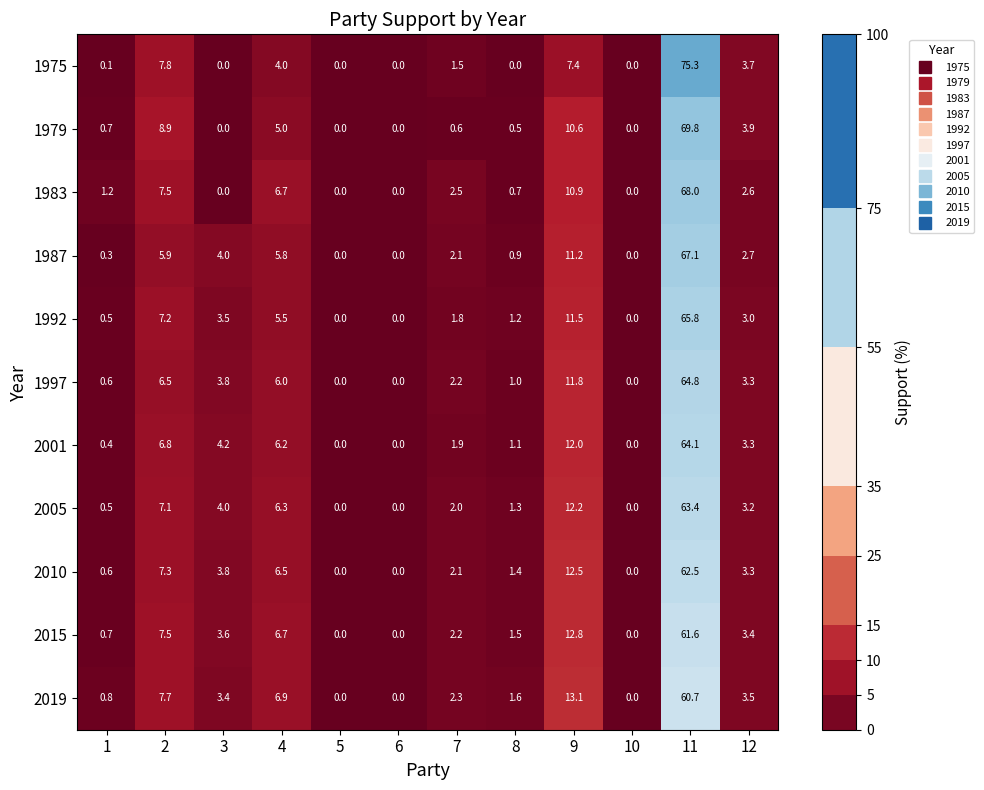

What is the sum of the 2010 values at 5 and 9?

12.5